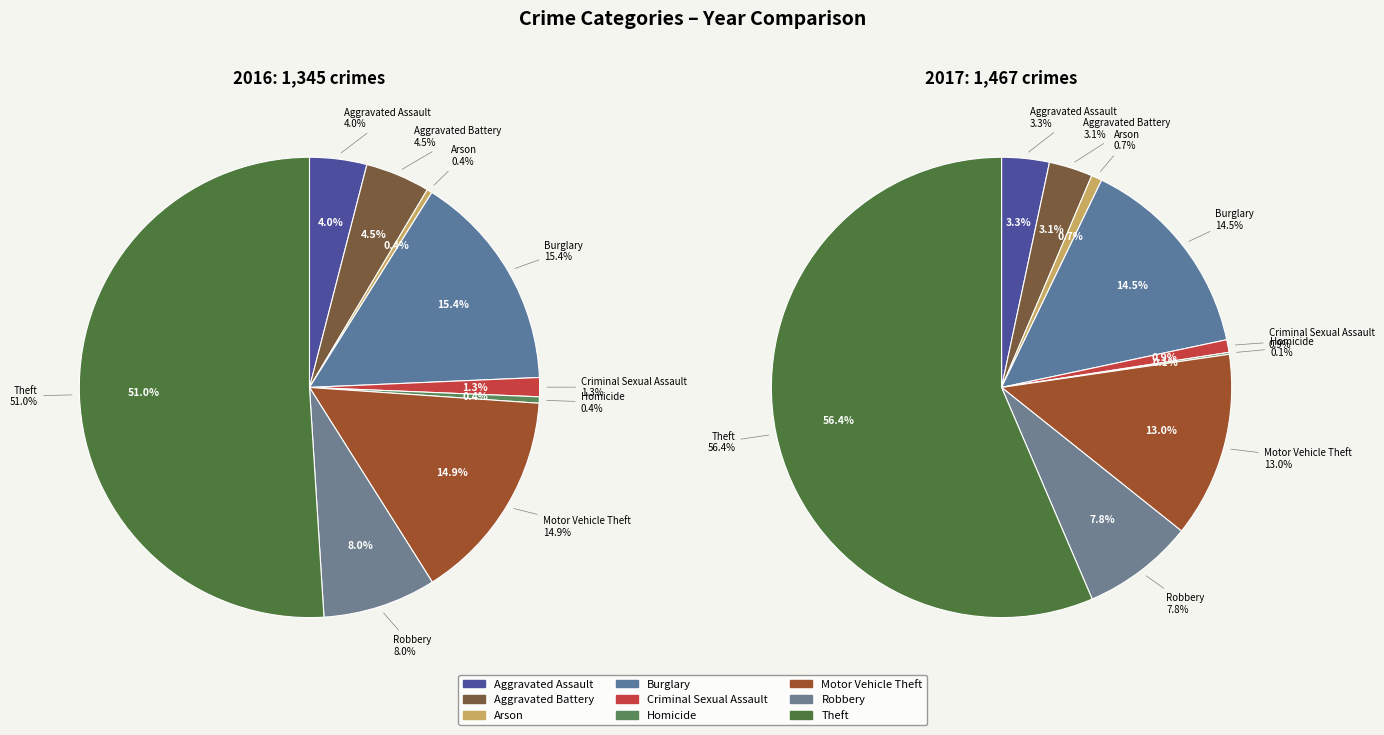

To the nearest percent, what portion does Theft represent?

51%